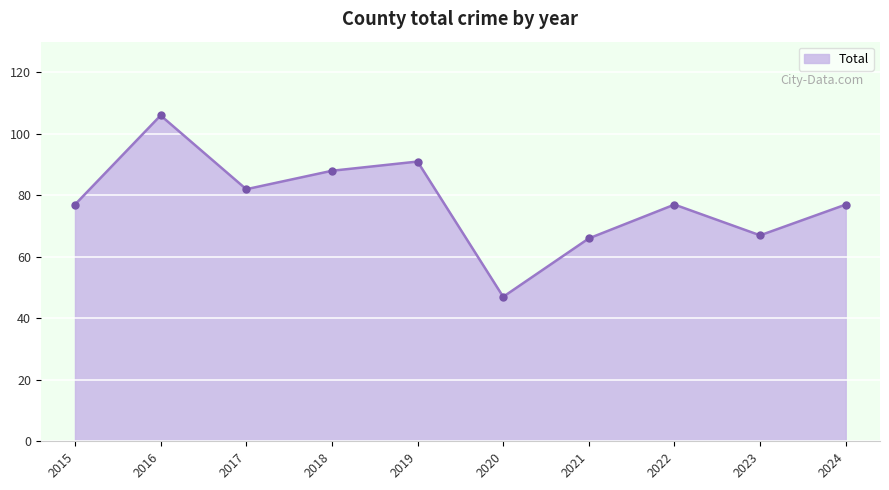

What value does the data have at 2024?

77